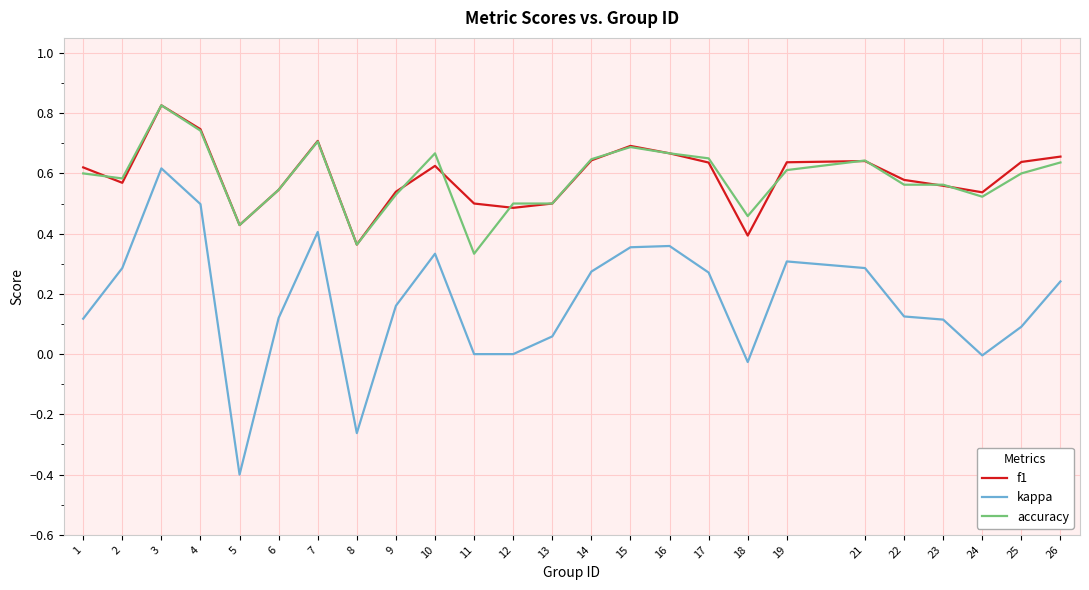

Which label corresponds to the largest value in the chart?

3